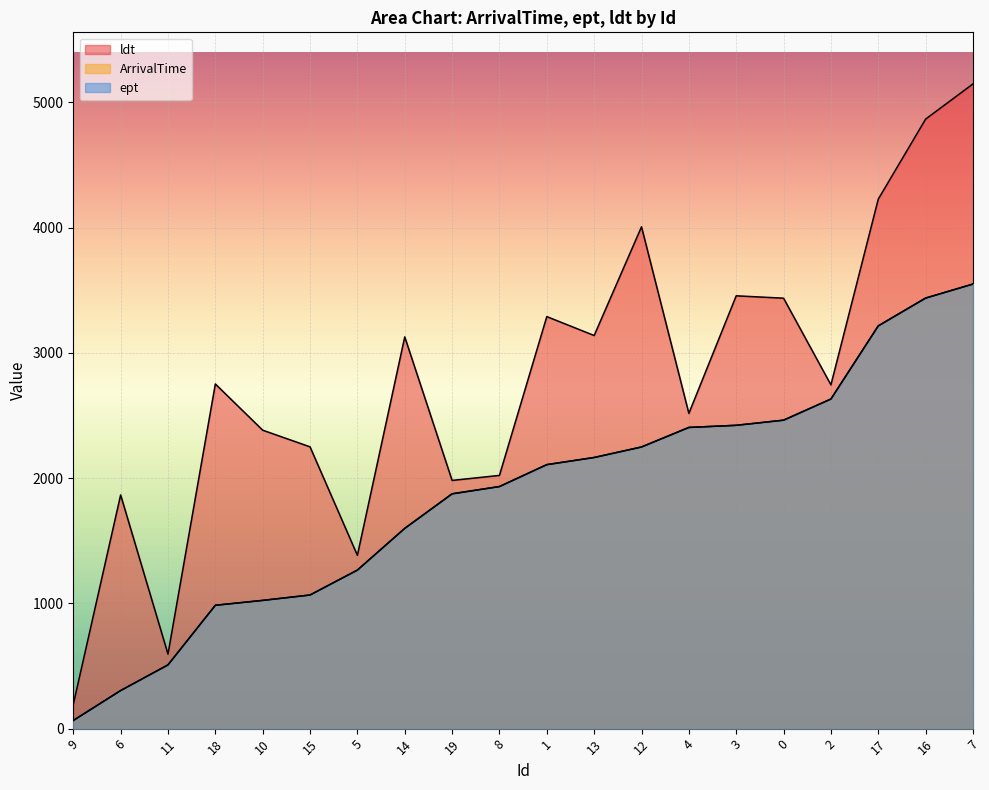

Where does the ept series first go above 2108?

13